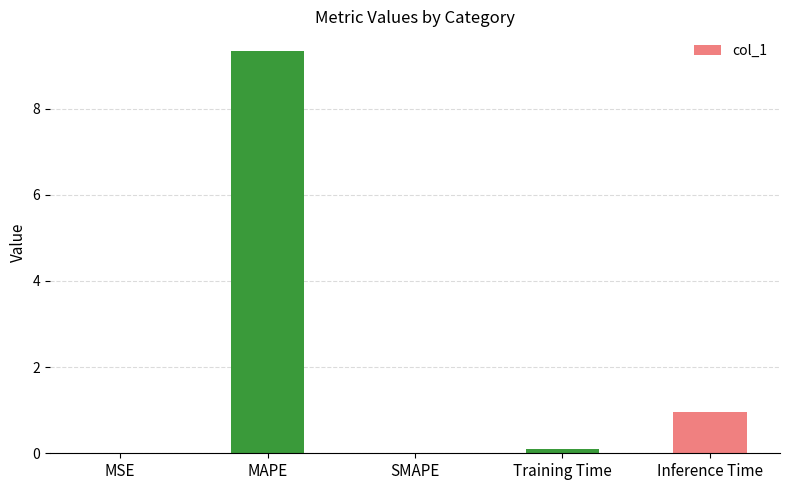

Which has a higher value, MAPE or SMAPE?

MAPE